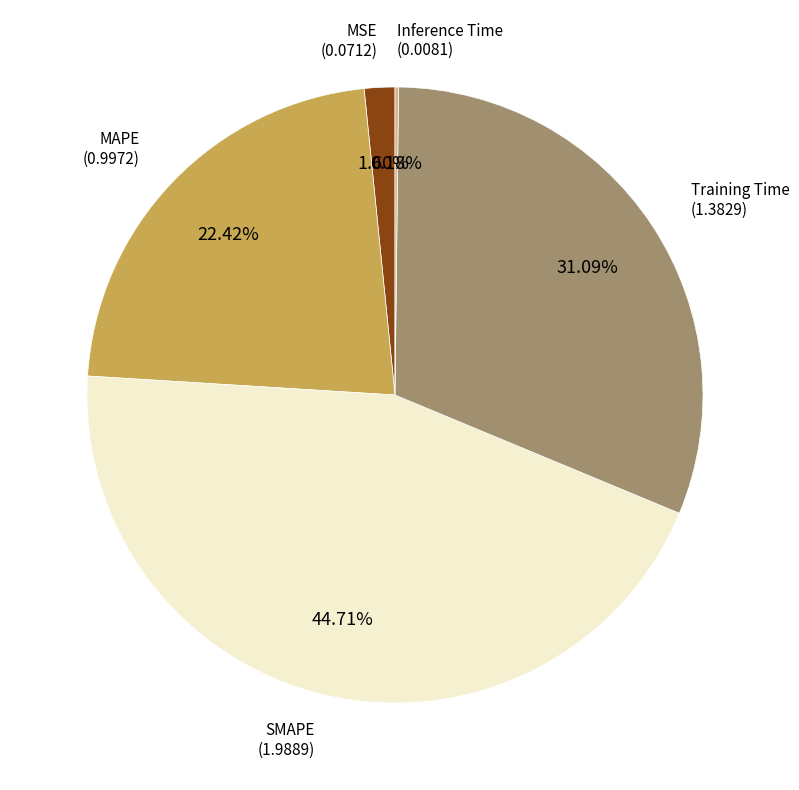

Is it true that SMAPE is 45% of the pie?

True